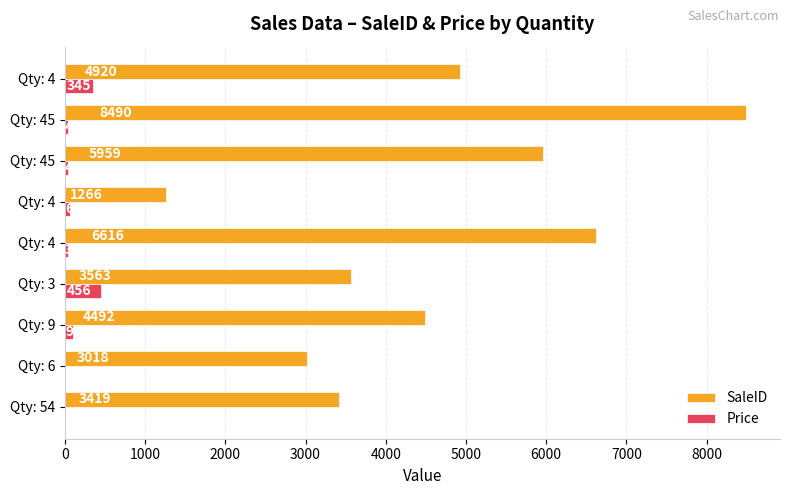

Count the number of data series in this chart.

2